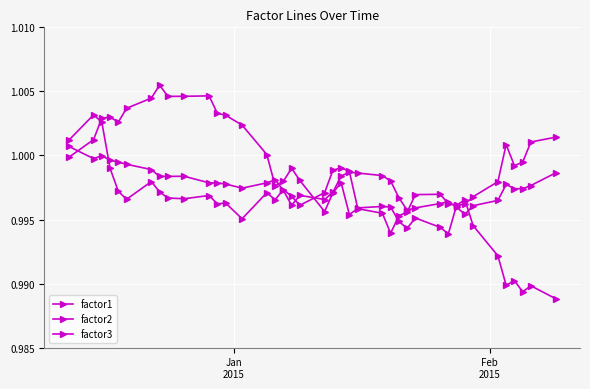

Which series has the largest total across all categories?

factor2